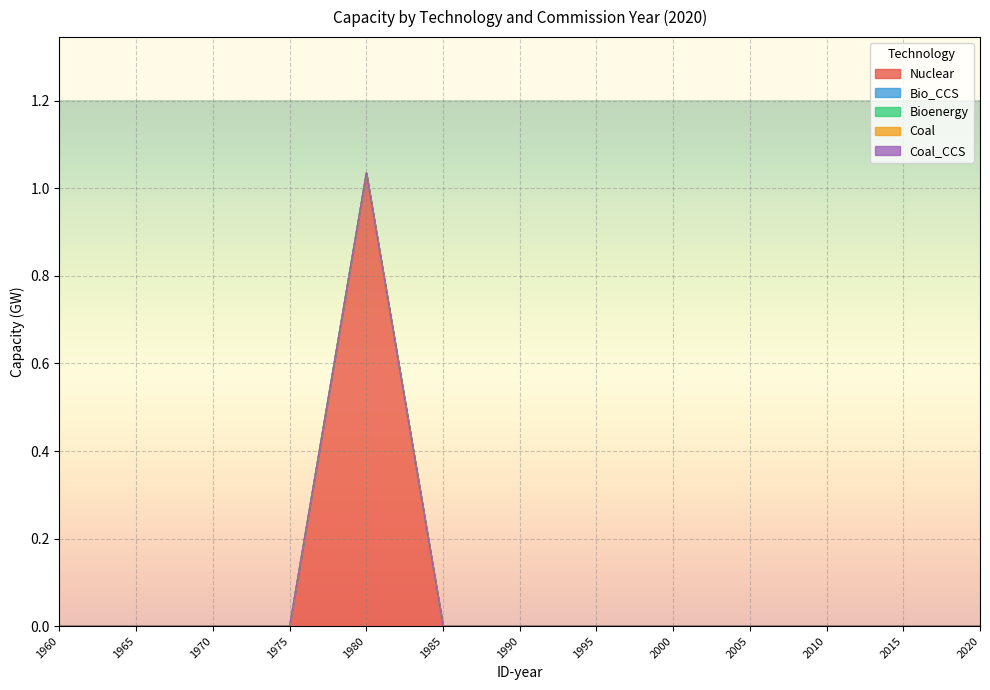

How many lines are shown in the chart?

5